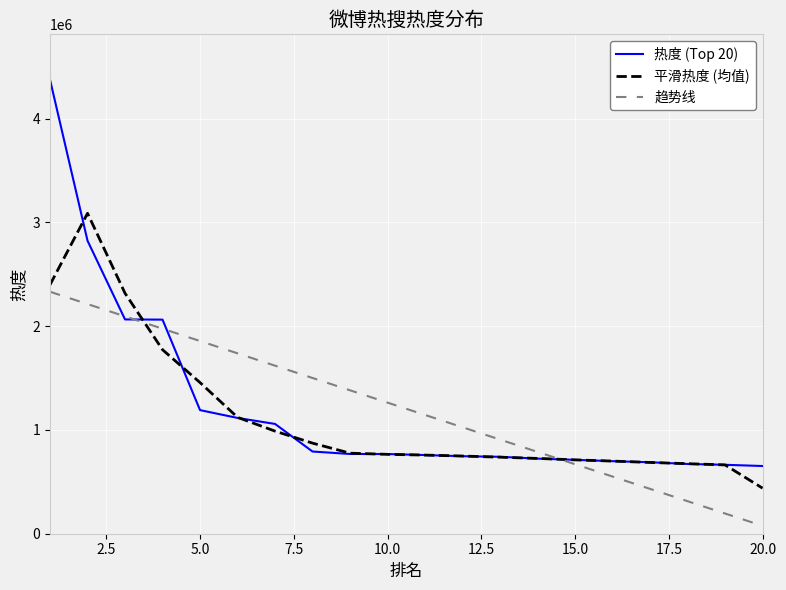

Does the chart display data point markers on the line(s)?

No